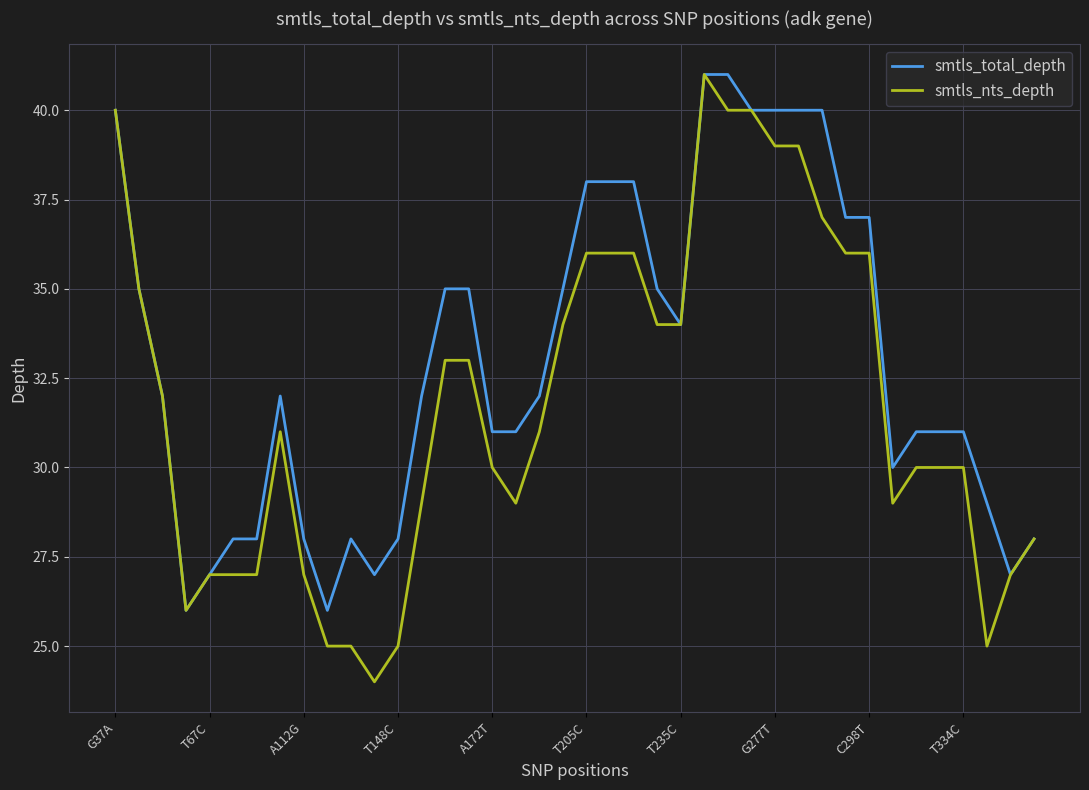

Reading left to right, transcribe all the data shown in this chart.

smtls_total_depth: 40	35	32	26	27	28	28	32	28	26	28	27	28	32	35	35	31	31	32	35	38	38	38	35	34	41	41	40	40	40	40	37	37	30	31	31	31	29	27	28
smtls_nts_depth: 40	35	32	26	27	27	27	31	27	25	25	24	25	29	33	33	30	29	31	34	36	36	36	34	34	41	40	40	39	39	37	36	36	29	30	30	30	25	27	28